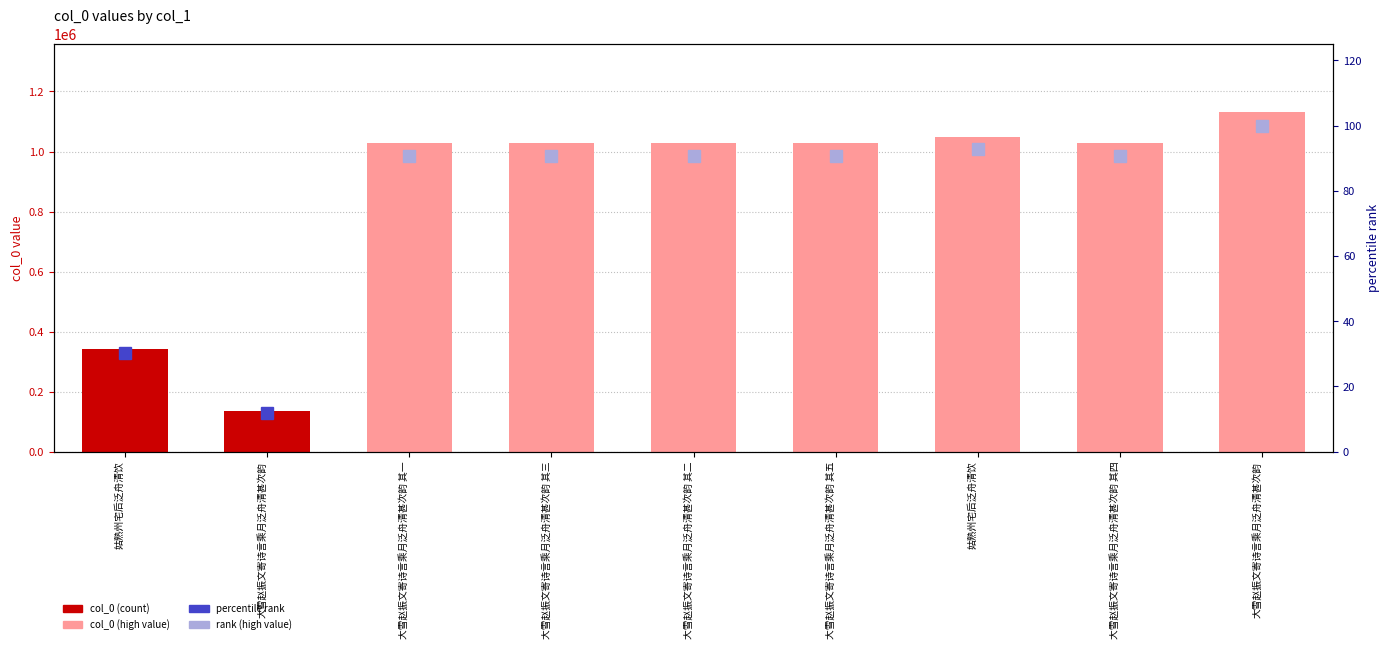

What is the difference between the maximum and minimum values?

995991